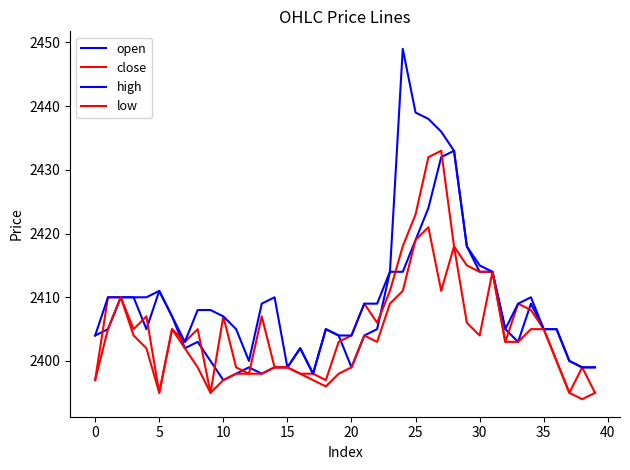

What is the label of the 38th point from the left?

37